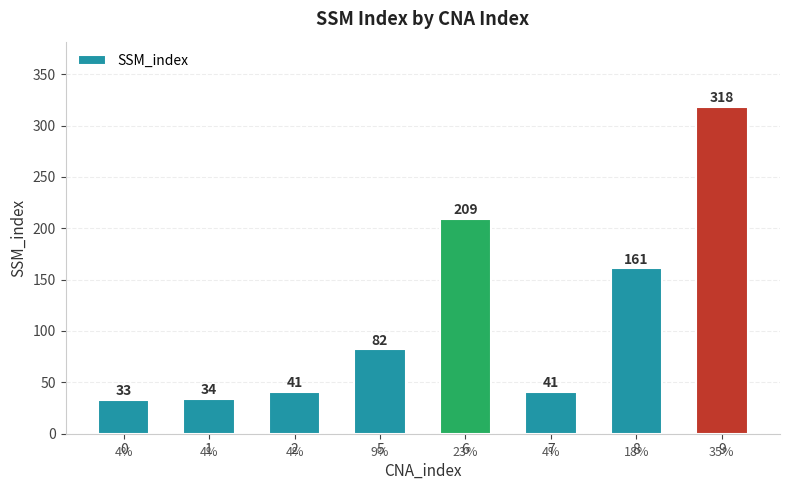

What is the smallest value displayed?

33